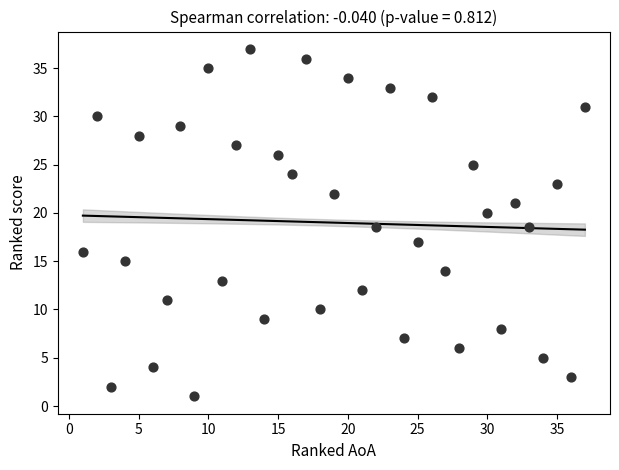

What is the range of Y values (max minus min)?

36.0